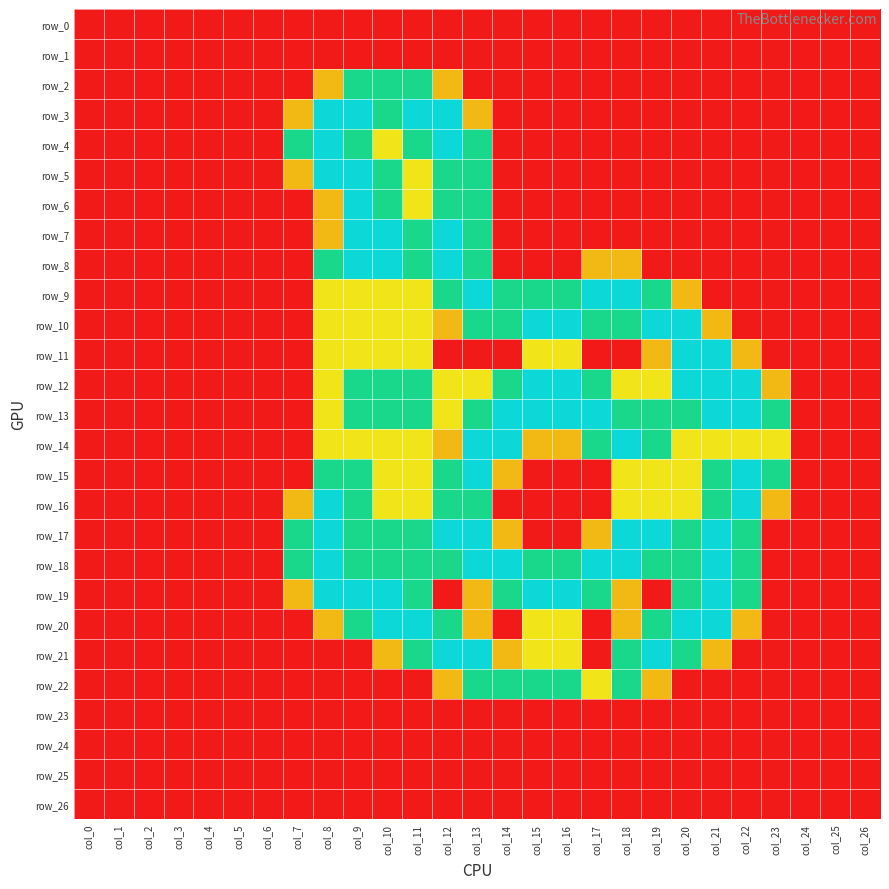

Reading left to right, what are all the values shown in this chart?

row_0: col_0=0.0	col_1=0.0	col_2=0.0	col_3=0.0	col_4=0.0	col_5=0.0	col_6=0.0	col_7=0.0	col_8=0.0	col_9=0.0	col_10=0.0	col_11=0.0	col_12=0.0	col_13=0.0	col_14=0.0	col_15=0.0	col_16=0.0	col_17=0.0	col_18=0.0	col_19=0.0	col_20=0.0	col_21=0.0	col_22=0.0	col_23=0.0	col_24=0.0	col_25=0.0	col_26=0.0
row_1: col_0=0.0	col_1=0.0	col_2=0.0	col_3=0.0	col_4=0.0	col_5=0.0	col_6=0.0	col_7=0.0	col_8=0.0	col_9=0.0	col_10=0.0	col_11=0.0	col_12=0.0	col_13=0.0	col_14=0.0	col_15=0.0	col_16=0.0	col_17=0.0	col_18=0.0	col_19=0.0	col_20=0.0	col_21=0.0	col_22=0.0	col_23=0.0	col_24=0.0	col_25=0.0	col_26=0.0
row_2: col_0=0.0	col_1=0.0	col_2=0.0	col_3=0.0	col_4=0.0	col_5=0.0	col_6=0.0	col_7=0.0	col_8=0.8	col_9=1.5	col_10=1.5	col_11=1.5	col_12=0.8	col_13=0.0	col_14=0.0	col_15=0.0	col_16=0.0	col_17=0.0	col_18=0.0	col_19=0.0	col_20=0.0	col_21=0.0	col_22=0.0	col_23=0.0	col_24=0.0	col_25=0.0	col_26=0.0
row_3: col_0=0.0	col_1=0.0	col_2=0.0	col_3=0.0	col_4=0.0	col_5=0.0	col_6=0.0	col_7=0.8	col_8=2.0	col_9=2.0	col_10=1.5	col_11=2.0	col_12=2.0	col_13=0.8	col_14=0.0	col_15=0.0	col_16=0.0	col_17=0.0	col_18=0.0	col_19=0.0	col_20=0.0	col_21=0.0	col_22=0.0	col_23=0.0	col_24=0.0	col_25=0.0	col_26=0.0
row_4: col_0=0.0	col_1=0.0	col_2=0.0	col_3=0.0	col_4=0.0	col_5=0.0	col_6=0.0	col_7=1.5	col_8=2.0	col_9=1.5	col_10=1.0	col_11=1.5	col_12=2.0	col_13=1.5	col_14=0.0	col_15=0.0	col_16=0.0	col_17=0.0	col_18=0.0	col_19=0.0	col_20=0.0	col_21=0.0	col_22=0.0	col_23=0.0	col_24=0.0	col_25=0.0	col_26=0.0
row_5: col_0=0.0	col_1=0.0	col_2=0.0	col_3=0.0	col_4=0.0	col_5=0.0	col_6=0.0	col_7=0.8	col_8=2.0	col_9=2.0	col_10=1.5	col_11=1.0	col_12=1.5	col_13=1.5	col_14=0.0	col_15=0.0	col_16=0.0	col_17=0.0	col_18=0.0	col_19=0.0	col_20=0.0	col_21=0.0	col_22=0.0	col_23=0.0	col_24=0.0	col_25=0.0	col_26=0.0
row_6: col_0=0.0	col_1=0.0	col_2=0.0	col_3=0.0	col_4=0.0	col_5=0.0	col_6=0.0	col_7=0.0	col_8=0.8	col_9=2.0	col_10=1.5	col_11=1.0	col_12=1.5	col_13=1.5	col_14=0.0	col_15=0.0	col_16=0.0	col_17=0.0	col_18=0.0	col_19=0.0	col_20=0.0	col_21=0.0	col_22=0.0	col_23=0.0	col_24=0.0	col_25=0.0	col_26=0.0
row_7: col_0=0.0	col_1=0.0	col_2=0.0	col_3=0.0	col_4=0.0	col_5=0.0	col_6=0.0	col_7=0.0	col_8=0.8	col_9=2.0	col_10=2.0	col_11=1.5	col_12=2.0	col_13=1.5	col_14=0.0	col_15=0.0	col_16=0.0	col_17=0.0	col_18=0.0	col_19=0.0	col_20=0.0	col_21=0.0	col_22=0.0	col_23=0.0	col_24=0.0	col_25=0.0	col_26=0.0
row_8: col_0=0.0	col_1=0.0	col_2=0.0	col_3=0.0	col_4=0.0	col_5=0.0	col_6=0.0	col_7=0.0	col_8=1.5	col_9=2.0	col_10=2.0	col_11=1.5	col_12=2.0	col_13=1.5	col_14=0.0	col_15=0.0	col_16=0.0	col_17=0.8	col_18=0.8	col_19=0.0	col_20=0.0	col_21=0.0	col_22=0.0	col_23=0.0	col_24=0.0	col_25=0.0	col_26=0.0
row_9: col_0=0.0	col_1=0.0	col_2=0.0	col_3=0.0	col_4=0.0	col_5=0.0	col_6=0.0	col_7=0.0	col_8=1.0	col_9=1.0	col_10=1.0	col_11=1.0	col_12=1.5	col_13=2.0	col_14=1.5	col_15=1.5	col_16=1.5	col_17=2.0	col_18=2.0	col_19=1.5	col_20=0.8	col_21=0.0	col_22=0.0	col_23=0.0	col_24=0.0	col_25=0.0	col_26=0.0
row_10: col_0=0.0	col_1=0.0	col_2=0.0	col_3=0.0	col_4=0.0	col_5=0.0	col_6=0.0	col_7=0.0	col_8=1.0	col_9=1.0	col_10=1.0	col_11=1.0	col_12=0.8	col_13=1.5	col_14=1.5	col_15=2.0	col_16=2.0	col_17=1.5	col_18=1.5	col_19=2.0	col_20=2.0	col_21=0.8	col_22=0.0	col_23=0.0	col_24=0.0	col_25=0.0	col_26=0.0
row_11: col_0=0.0	col_1=0.0	col_2=0.0	col_3=0.0	col_4=0.0	col_5=0.0	col_6=0.0	col_7=0.0	col_8=1.0	col_9=1.0	col_10=1.0	col_11=1.0	col_12=0.0	col_13=0.0	col_14=0.0	col_15=1.0	col_16=1.0	col_17=0.0	col_18=0.0	col_19=0.8	col_20=2.0	col_21=2.0	col_22=0.8	col_23=0.0	col_24=0.0	col_25=0.0	col_26=0.0
row_12: col_0=0.0	col_1=0.0	col_2=0.0	col_3=0.0	col_4=0.0	col_5=0.0	col_6=0.0	col_7=0.0	col_8=1.0	col_9=1.5	col_10=1.5	col_11=1.5	col_12=1.0	col_13=1.0	col_14=1.5	col_15=2.0	col_16=2.0	col_17=1.5	col_18=1.0	col_19=1.0	col_20=2.0	col_21=2.0	col_22=2.0	col_23=0.8	col_24=0.0	col_25=0.0	col_26=0.0
row_13: col_0=0.0	col_1=0.0	col_2=0.0	col_3=0.0	col_4=0.0	col_5=0.0	col_6=0.0	col_7=0.0	col_8=1.0	col_9=1.5	col_10=1.5	col_11=1.5	col_12=1.0	col_13=1.5	col_14=2.0	col_15=2.0	col_16=2.0	col_17=2.0	col_18=1.5	col_19=1.5	col_20=1.5	col_21=2.0	col_22=2.0	col_23=1.5	col_24=0.0	col_25=0.0	col_26=0.0
row_14: col_0=0.0	col_1=0.0	col_2=0.0	col_3=0.0	col_4=0.0	col_5=0.0	col_6=0.0	col_7=0.0	col_8=1.0	col_9=1.0	col_10=1.0	col_11=1.0	col_12=0.8	col_13=2.0	col_14=2.0	col_15=0.8	col_16=0.8	col_17=1.5	col_18=2.0	col_19=1.5	col_20=1.0	col_21=1.0	col_22=1.0	col_23=1.0	col_24=0.0	col_25=0.0	col_26=0.0
row_15: col_0=0.0	col_1=0.0	col_2=0.0	col_3=0.0	col_4=0.0	col_5=0.0	col_6=0.0	col_7=0.0	col_8=1.5	col_9=1.5	col_10=1.0	col_11=1.0	col_12=1.5	col_13=2.0	col_14=0.8	col_15=0.0	col_16=0.0	col_17=0.0	col_18=1.0	col_19=1.0	col_20=1.0	col_21=1.5	col_22=2.0	col_23=1.5	col_24=0.0	col_25=0.0	col_26=0.0
row_16: col_0=0.0	col_1=0.0	col_2=0.0	col_3=0.0	col_4=0.0	col_5=0.0	col_6=0.0	col_7=0.8	col_8=2.0	col_9=1.5	col_10=1.0	col_11=1.0	col_12=1.5	col_13=1.5	col_14=0.0	col_15=0.0	col_16=0.0	col_17=0.0	col_18=1.0	col_19=1.0	col_20=1.0	col_21=1.5	col_22=2.0	col_23=0.8	col_24=0.0	col_25=0.0	col_26=0.0
row_17: col_0=0.0	col_1=0.0	col_2=0.0	col_3=0.0	col_4=0.0	col_5=0.0	col_6=0.0	col_7=1.5	col_8=2.0	col_9=1.5	col_10=1.5	col_11=1.5	col_12=2.0	col_13=2.0	col_14=0.8	col_15=0.0	col_16=0.0	col_17=0.8	col_18=2.0	col_19=2.0	col_20=1.5	col_21=2.0	col_22=1.5	col_23=0.0	col_24=0.0	col_25=0.0	col_26=0.0
row_18: col_0=0.0	col_1=0.0	col_2=0.0	col_3=0.0	col_4=0.0	col_5=0.0	col_6=0.0	col_7=1.5	col_8=2.0	col_9=1.5	col_10=1.5	col_11=1.5	col_12=1.5	col_13=2.0	col_14=2.0	col_15=1.5	col_16=1.5	col_17=2.0	col_18=2.0	col_19=1.5	col_20=1.5	col_21=2.0	col_22=1.5	col_23=0.0	col_24=0.0	col_25=0.0	col_26=0.0
row_19: col_0=0.0	col_1=0.0	col_2=0.0	col_3=0.0	col_4=0.0	col_5=0.0	col_6=0.0	col_7=0.8	col_8=2.0	col_9=2.0	col_10=2.0	col_11=1.5	col_12=0.0	col_13=0.8	col_14=1.5	col_15=2.0	col_16=2.0	col_17=1.5	col_18=0.8	col_19=0.0	col_20=1.5	col_21=2.0	col_22=1.5	col_23=0.0	col_24=0.0	col_25=0.0	col_26=0.0
row_20: col_0=0.0	col_1=0.0	col_2=0.0	col_3=0.0	col_4=0.0	col_5=0.0	col_6=0.0	col_7=0.0	col_8=0.8	col_9=1.5	col_10=2.0	col_11=2.0	col_12=1.5	col_13=0.8	col_14=0.0	col_15=1.0	col_16=1.0	col_17=0.0	col_18=0.8	col_19=1.5	col_20=2.0	col_21=2.0	col_22=0.8	col_23=0.0	col_24=0.0	col_25=0.0	col_26=0.0
row_21: col_0=0.0	col_1=0.0	col_2=0.0	col_3=0.0	col_4=0.0	col_5=0.0	col_6=0.0	col_7=0.0	col_8=0.0	col_9=0.0	col_10=0.8	col_11=1.5	col_12=2.0	col_13=2.0	col_14=0.8	col_15=1.0	col_16=1.0	col_17=0.0	col_18=1.5	col_19=2.0	col_20=1.5	col_21=0.8	col_22=0.0	col_23=0.0	col_24=0.0	col_25=0.0	col_26=0.0
row_22: col_0=0.0	col_1=0.0	col_2=0.0	col_3=0.0	col_4=0.0	col_5=0.0	col_6=0.0	col_7=0.0	col_8=0.0	col_9=0.0	col_10=0.0	col_11=0.0	col_12=0.8	col_13=1.5	col_14=1.5	col_15=1.5	col_16=1.5	col_17=1.0	col_18=1.5	col_19=0.8	col_20=0.0	col_21=0.0	col_22=0.0	col_23=0.0	col_24=0.0	col_25=0.0	col_26=0.0
row_23: col_0=0.0	col_1=0.0	col_2=0.0	col_3=0.0	col_4=0.0	col_5=0.0	col_6=0.0	col_7=0.0	col_8=0.0	col_9=0.0	col_10=0.0	col_11=0.0	col_12=0.0	col_13=0.0	col_14=0.0	col_15=0.0	col_16=0.0	col_17=0.0	col_18=0.0	col_19=0.0	col_20=0.0	col_21=0.0	col_22=0.0	col_23=0.0	col_24=0.0	col_25=0.0	col_26=0.0
row_24: col_0=0.0	col_1=0.0	col_2=0.0	col_3=0.0	col_4=0.0	col_5=0.0	col_6=0.0	col_7=0.0	col_8=0.0	col_9=0.0	col_10=0.0	col_11=0.0	col_12=0.0	col_13=0.0	col_14=0.0	col_15=0.0	col_16=0.0	col_17=0.0	col_18=0.0	col_19=0.0	col_20=0.0	col_21=0.0	col_22=0.0	col_23=0.0	col_24=0.0	col_25=0.0	col_26=0.0
row_25: col_0=0.0	col_1=0.0	col_2=0.0	col_3=0.0	col_4=0.0	col_5=0.0	col_6=0.0	col_7=0.0	col_8=0.0	col_9=0.0	col_10=0.0	col_11=0.0	col_12=0.0	col_13=0.0	col_14=0.0	col_15=0.0	col_16=0.0	col_17=0.0	col_18=0.0	col_19=0.0	col_20=0.0	col_21=0.0	col_22=0.0	col_23=0.0	col_24=0.0	col_25=0.0	col_26=0.0
row_26: col_0=0.0	col_1=0.0	col_2=0.0	col_3=0.0	col_4=0.0	col_5=0.0	col_6=0.0	col_7=0.0	col_8=0.0	col_9=0.0	col_10=0.0	col_11=0.0	col_12=0.0	col_13=0.0	col_14=0.0	col_15=0.0	col_16=0.0	col_17=0.0	col_18=0.0	col_19=0.0	col_20=0.0	col_21=0.0	col_22=0.0	col_23=0.0	col_24=0.0	col_25=0.0	col_26=0.0